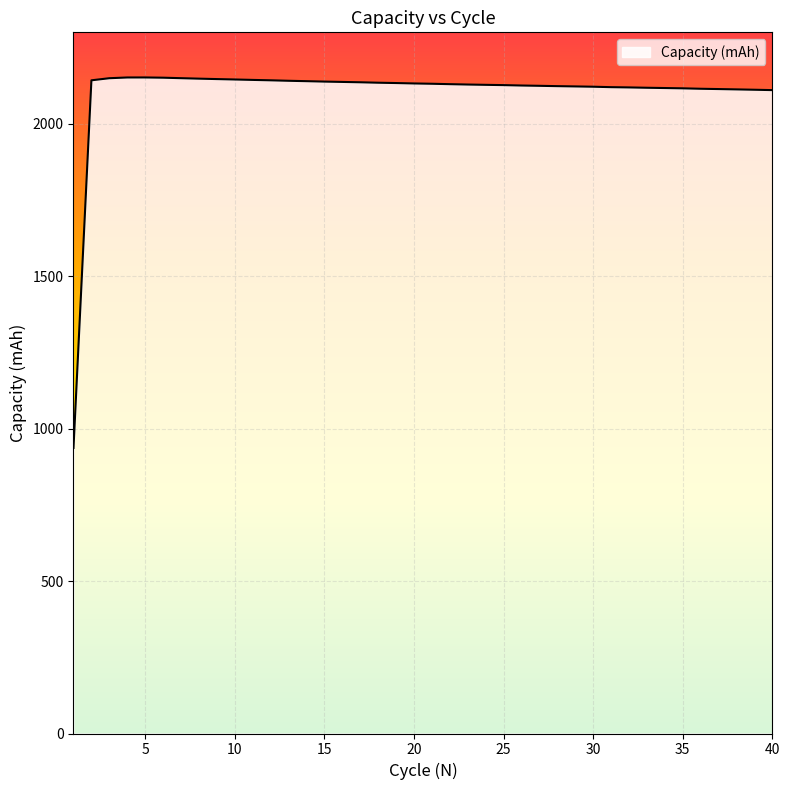

What is the maximum value shown in the chart?

2152.0